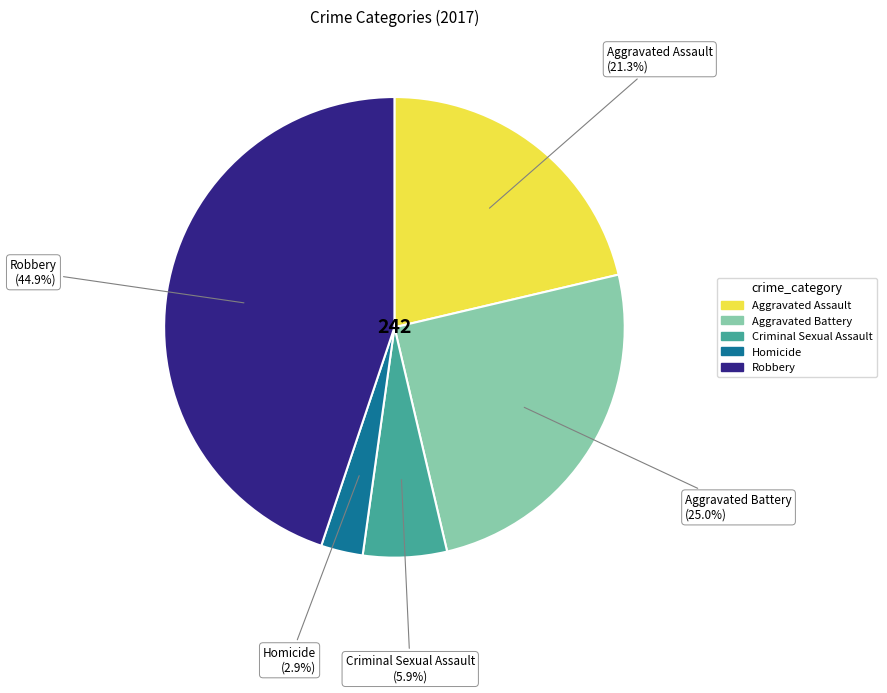

Is there a majority slice in this chart?

No